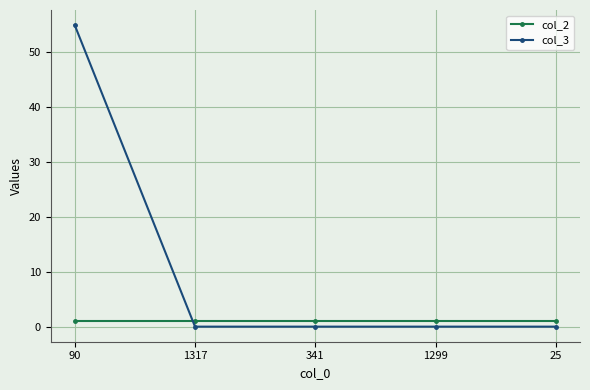

What is the lowest value of the col_2 series?

1